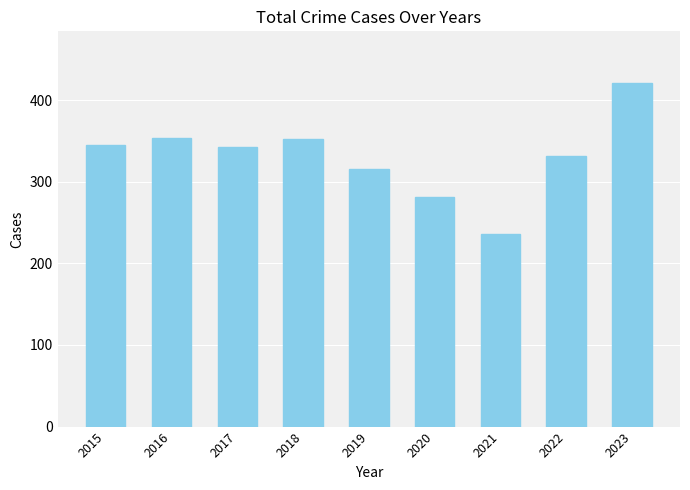

What is the smallest value displayed?

236